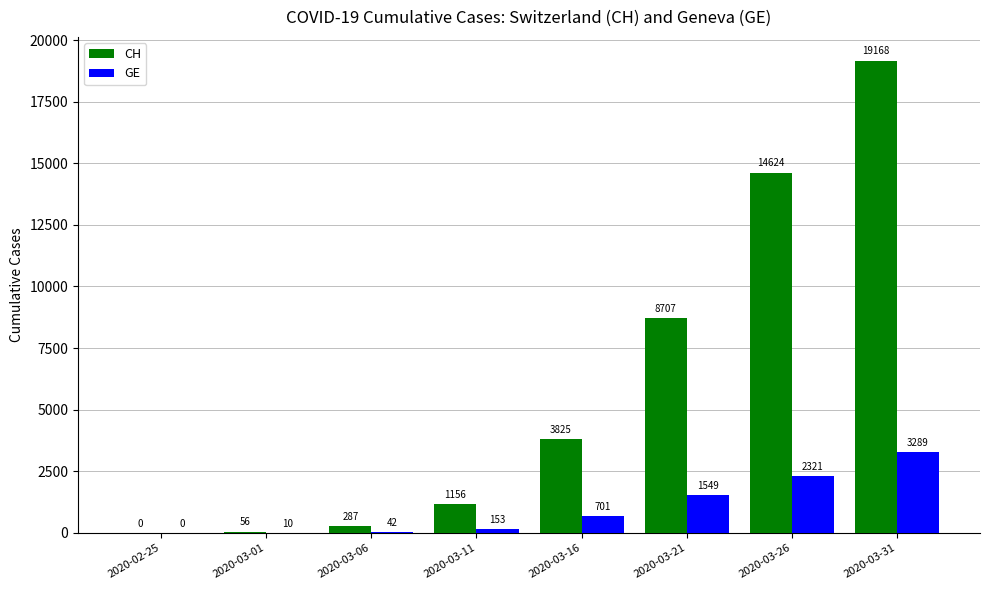

What are all the series names shown in the legend?

CH, GE